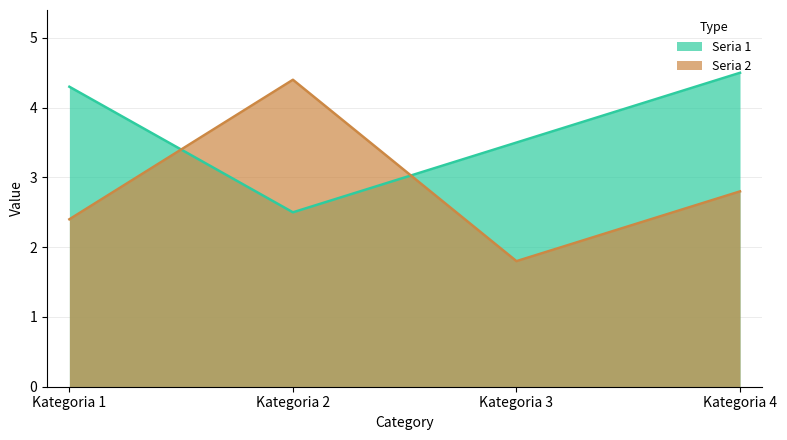

What value does the Seria 2 series have at Kategoria 2?

4.4